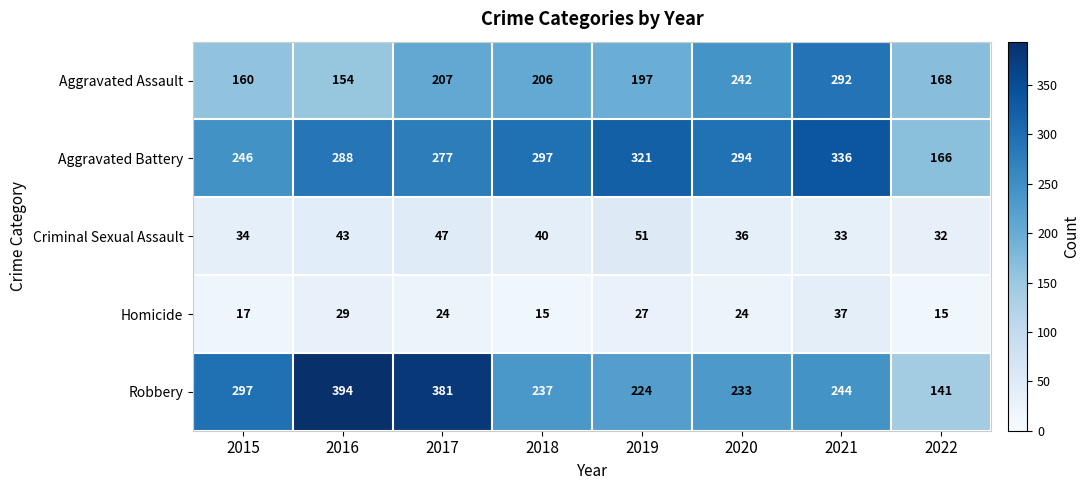

What is the sum of all Homicide values?

188